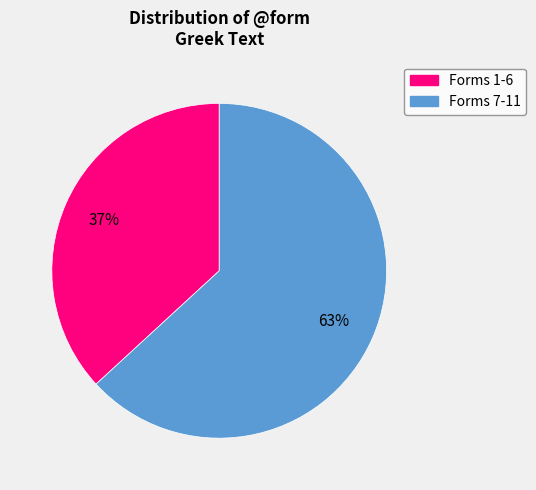

To the nearest percent, what is the difference between the largest and smallest slice percentages?

26%